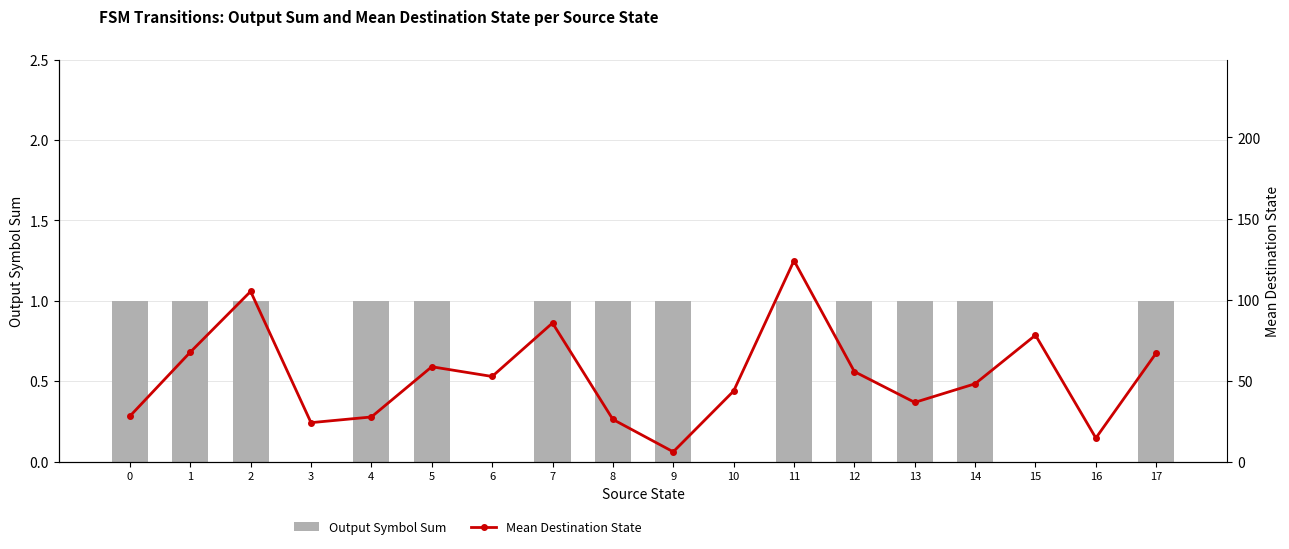

List the series in order of their overall mean, lowest first.

Output Symbol Sum, Mean Destination State